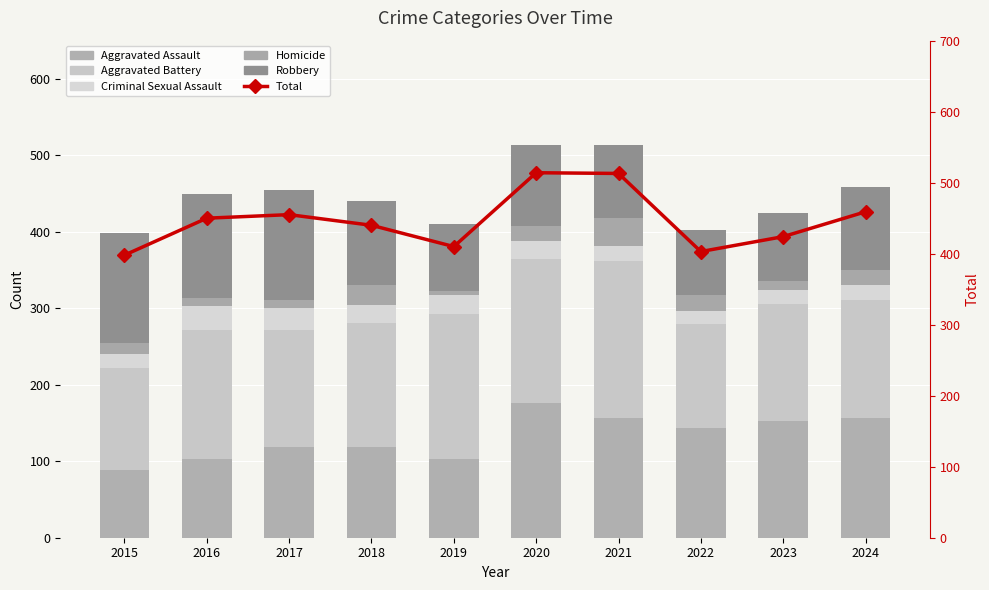

How many categories are shown in the chart?

10